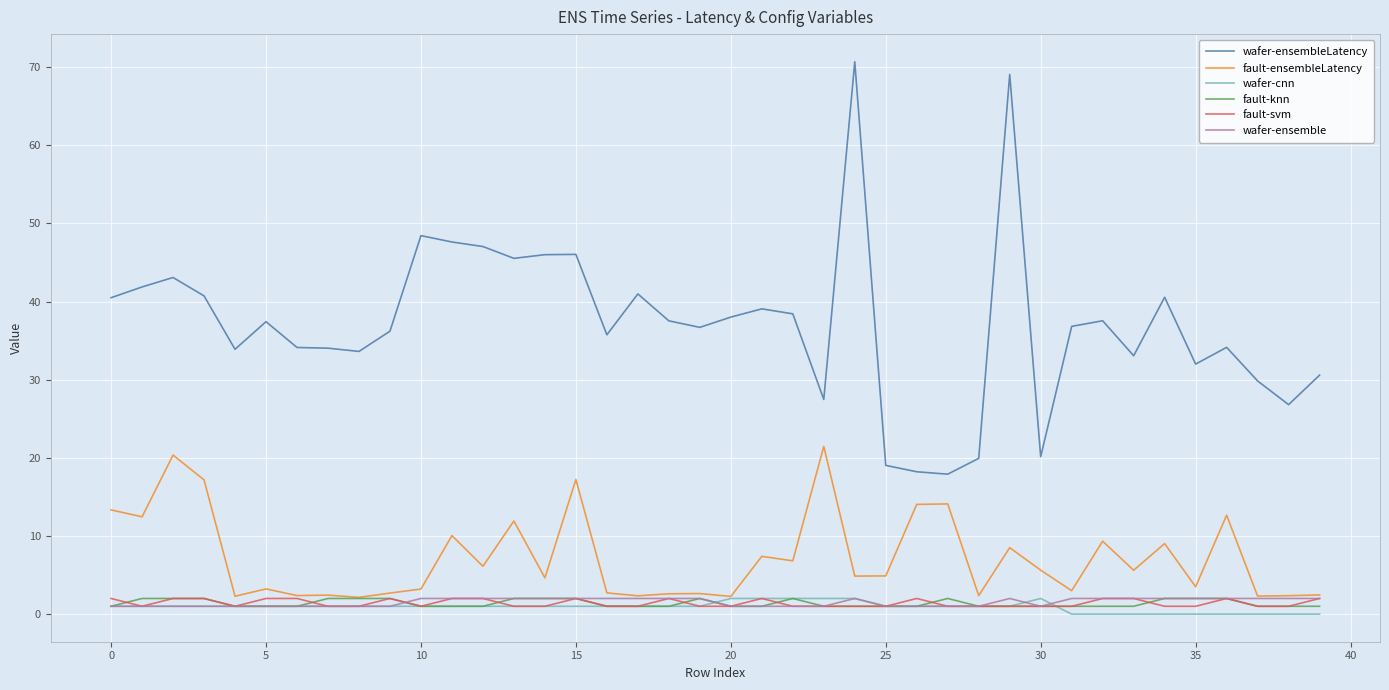

Which series has the largest range (max minus min)?

wafer-ensembleLatency